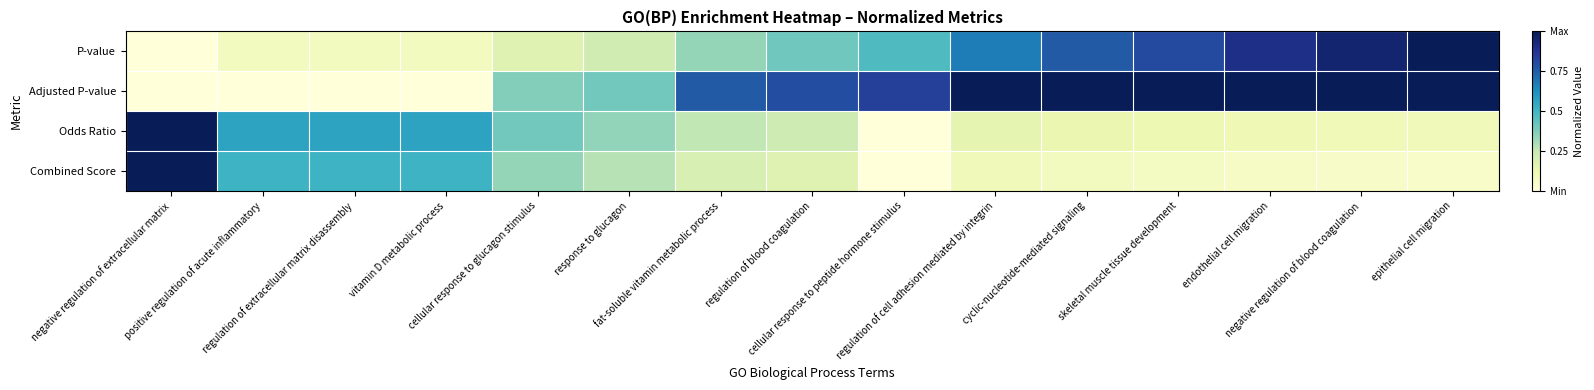

Reading left to right, transcribe all the data shown in this chart.

P-value: negative regulation of extracellular matrix=0.0	positive regulation of acute inflammatory=0.1	regulation of extracellular matrix disassembly=0.1	vitamin D metabolic process=0.1	cellular response to glucagon stimulus=0.2	response to glucagon=0.2	fat-soluble vitamin metabolic process=0.3	regulation of blood coagulation=0.4	cellular response to peptide hormone stimulus=0.5	regulation of cell adhesion mediated by integrin=0.7	cyclic-nucleotide-mediated signaling=0.8	skeletal muscle tissue development=0.8	endothelial cell migration=0.9	negative regulation of blood coagulation=0.9	epithelial cell migration=1.0
Adjusted P-value: negative regulation of extracellular matrix=0.0	positive regulation of acute inflammatory=0.0	regulation of extracellular matrix disassembly=0.0	vitamin D metabolic process=0.0	cellular response to glucagon stimulus=0.4	response to glucagon=0.4	fat-soluble vitamin metabolic process=0.8	regulation of blood coagulation=0.8	cellular response to peptide hormone stimulus=0.8	regulation of cell adhesion mediated by integrin=1.0	cyclic-nucleotide-mediated signaling=1.0	skeletal muscle tissue development=1.0	endothelial cell migration=1.0	negative regulation of blood coagulation=1.0	epithelial cell migration=1.0
Odds Ratio: negative regulation of extracellular matrix=1.0	positive regulation of acute inflammatory=0.6	regulation of extracellular matrix disassembly=0.6	vitamin D metabolic process=0.6	cellular response to glucagon stimulus=0.4	response to glucagon=0.3	fat-soluble vitamin metabolic process=0.3	regulation of blood coagulation=0.2	cellular response to peptide hormone stimulus=0.0	regulation of cell adhesion mediated by integrin=0.1	cyclic-nucleotide-mediated signaling=0.1	skeletal muscle tissue development=0.1	endothelial cell migration=0.1	negative regulation of blood coagulation=0.1	epithelial cell migration=0.1
Combined Score: negative regulation of extracellular matrix=1.0	positive regulation of acute inflammatory=0.5	regulation of extracellular matrix disassembly=0.5	vitamin D metabolic process=0.5	cellular response to glucagon stimulus=0.3	response to glucagon=0.3	fat-soluble vitamin metabolic process=0.2	regulation of blood coagulation=0.2	cellular response to peptide hormone stimulus=0.0	regulation of cell adhesion mediated by integrin=0.1	cyclic-nucleotide-mediated signaling=0.1	skeletal muscle tissue development=0.1	endothelial cell migration=0.1	negative regulation of blood coagulation=0.1	epithelial cell migration=0.1